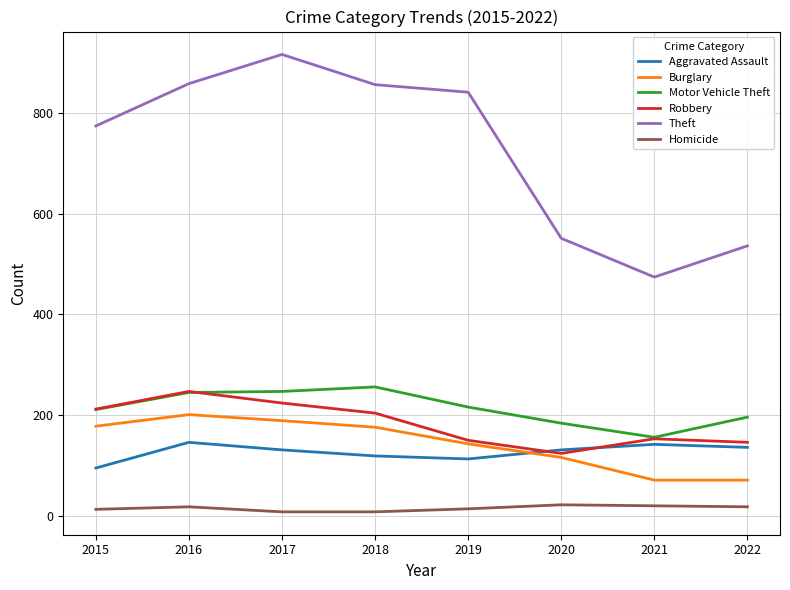

True or false: Homicide and Theft intersect in this chart.

False